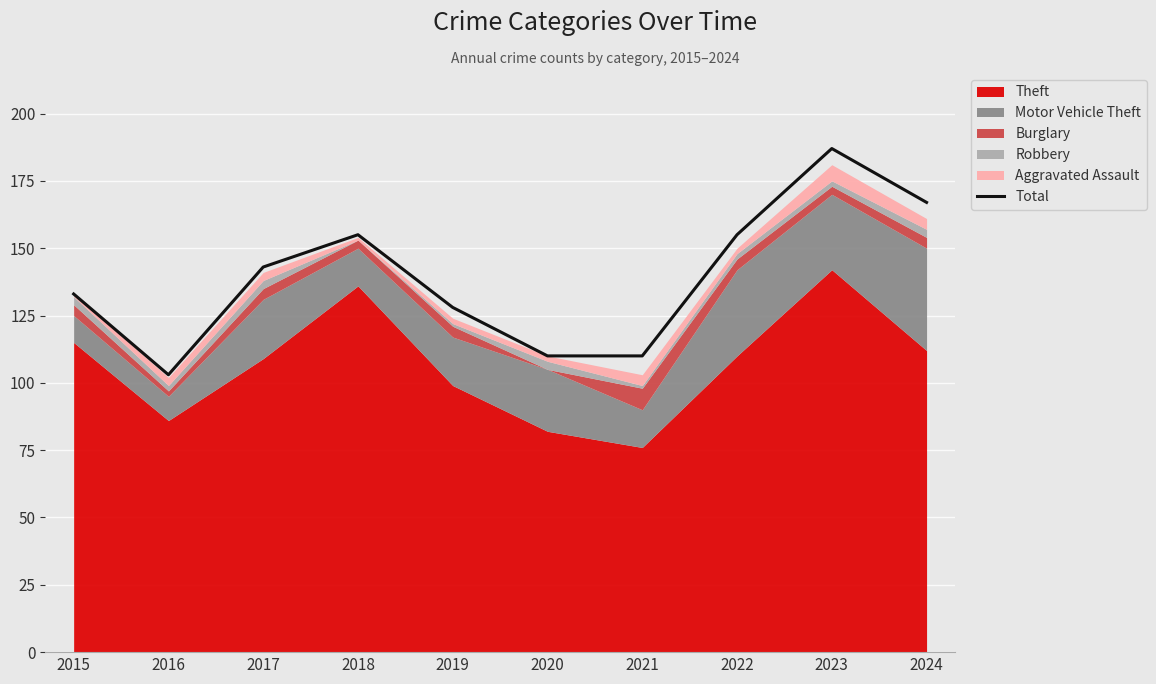

Is it true that Total equals 155 at 2018?

True